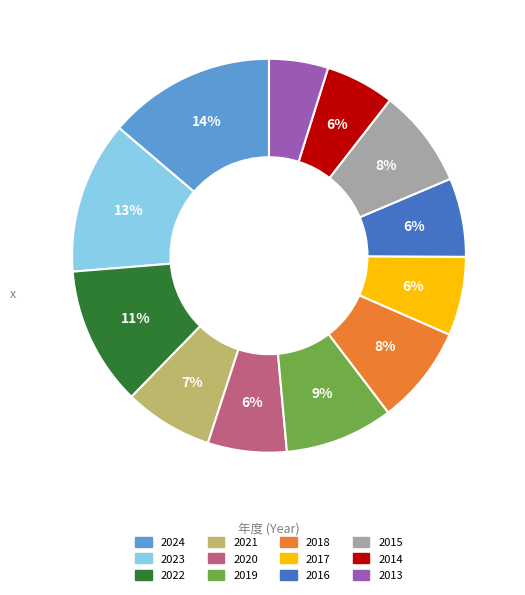

To the nearest percent, what is the difference between the largest and smallest slice percentages?

9%